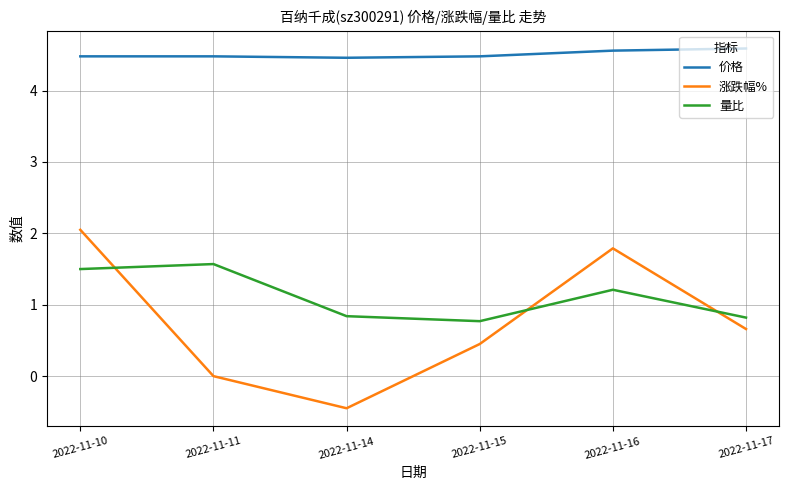

What is the greatest value displayed?

4.6